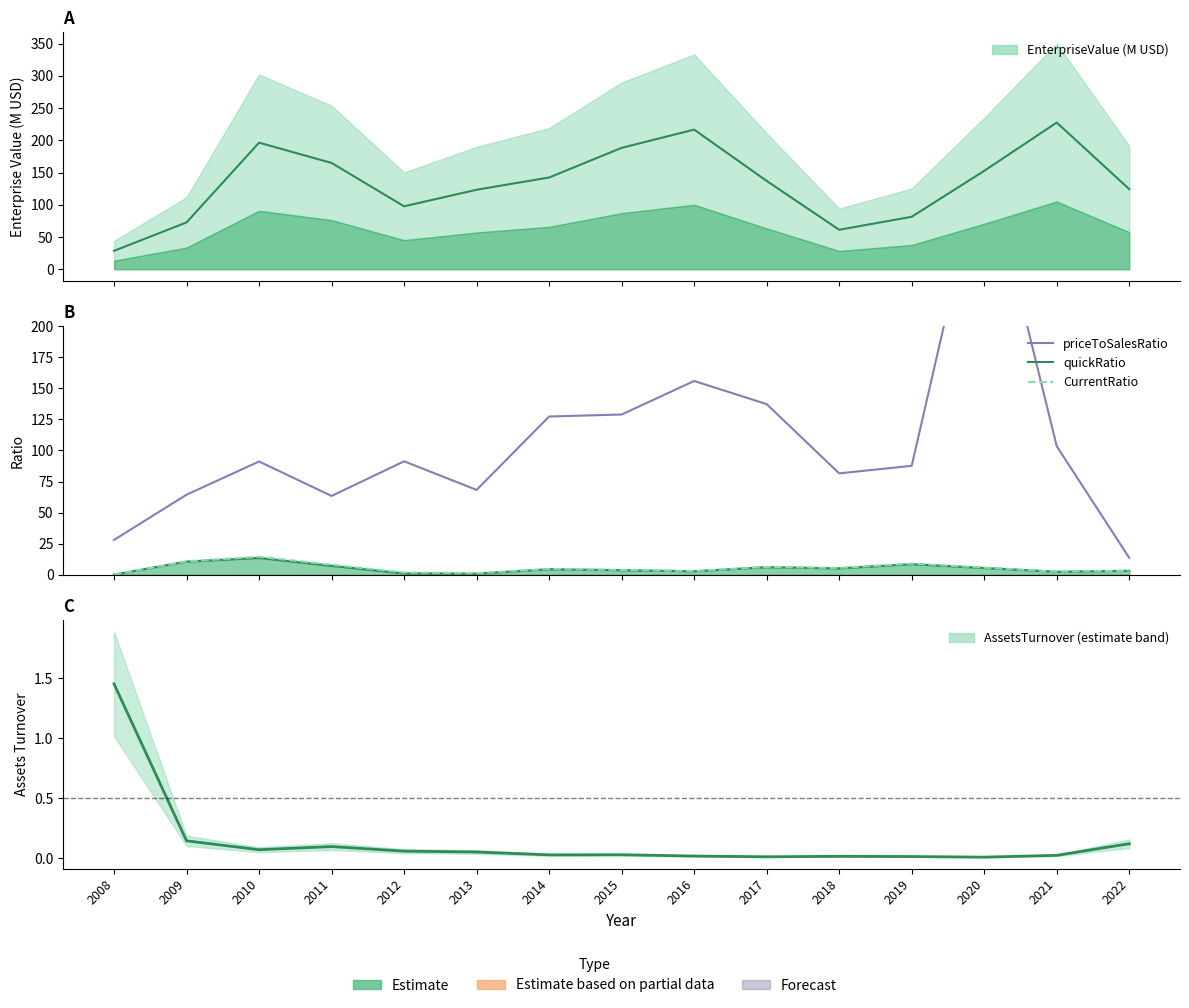

List the series in order of their peak value, lowest first.

quickRatio, CurrentRatio, priceToSalesRatio